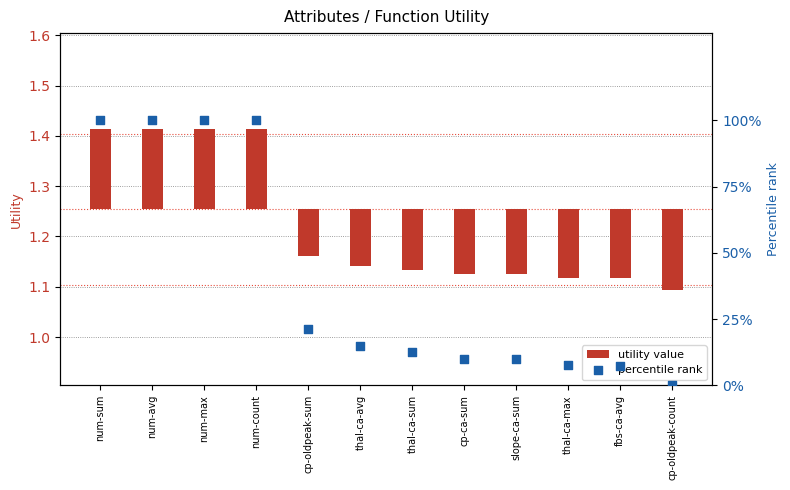

Which series contains the lowest Y value?

utility value